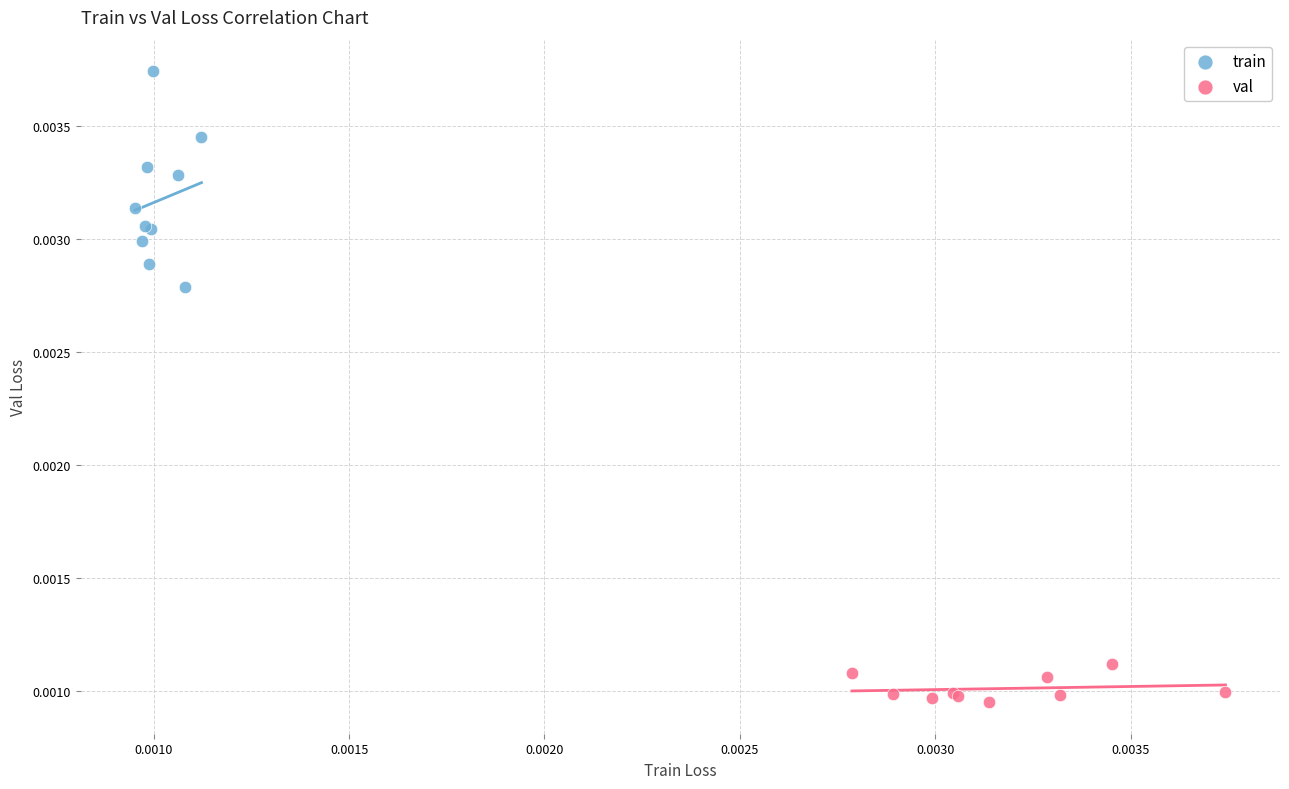

Which series reaches the maximum Y coordinate?

train